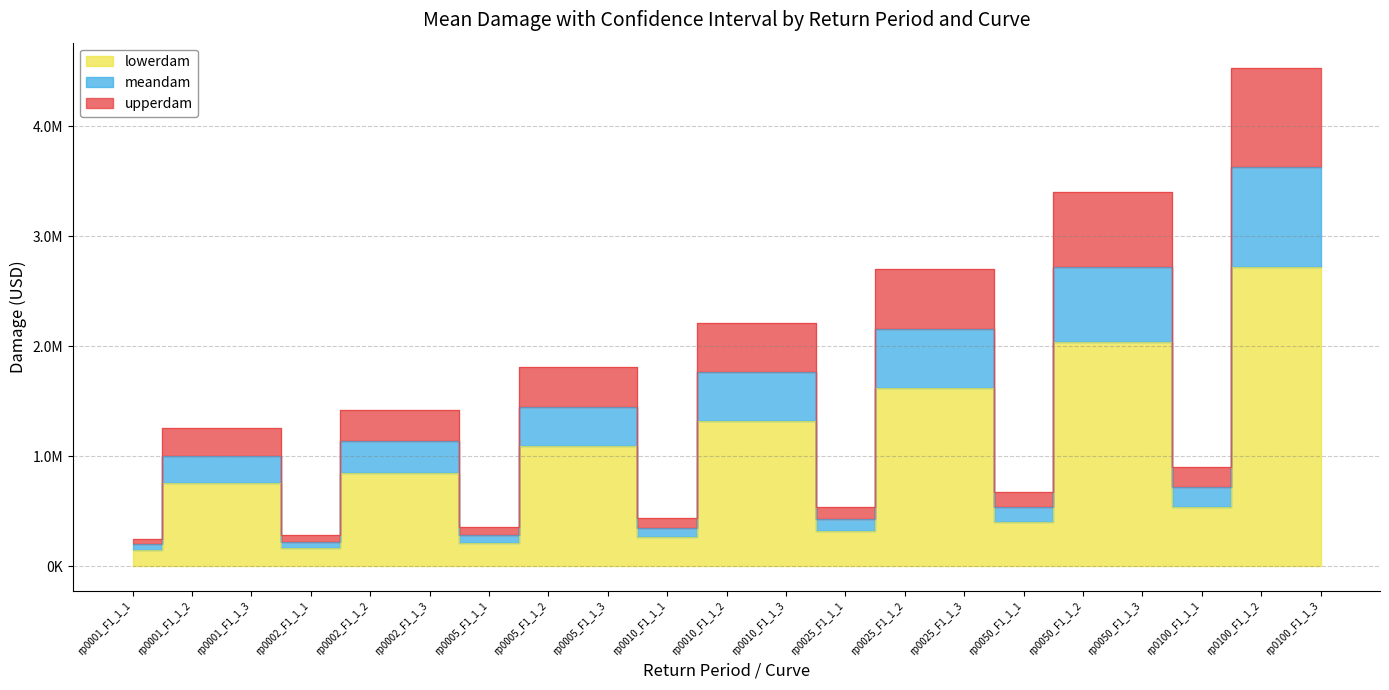

Which category has the highest value in the lowerdam series?

rp0100_F1_1_2